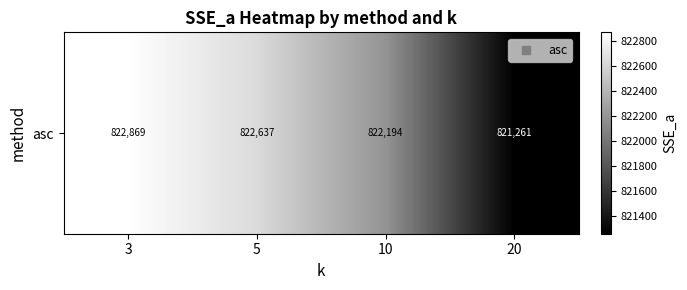

Reading left to right, transcribe all the data shown in this chart.

3=822868.6	5=822636.9	10=822193.6	20=821261.3